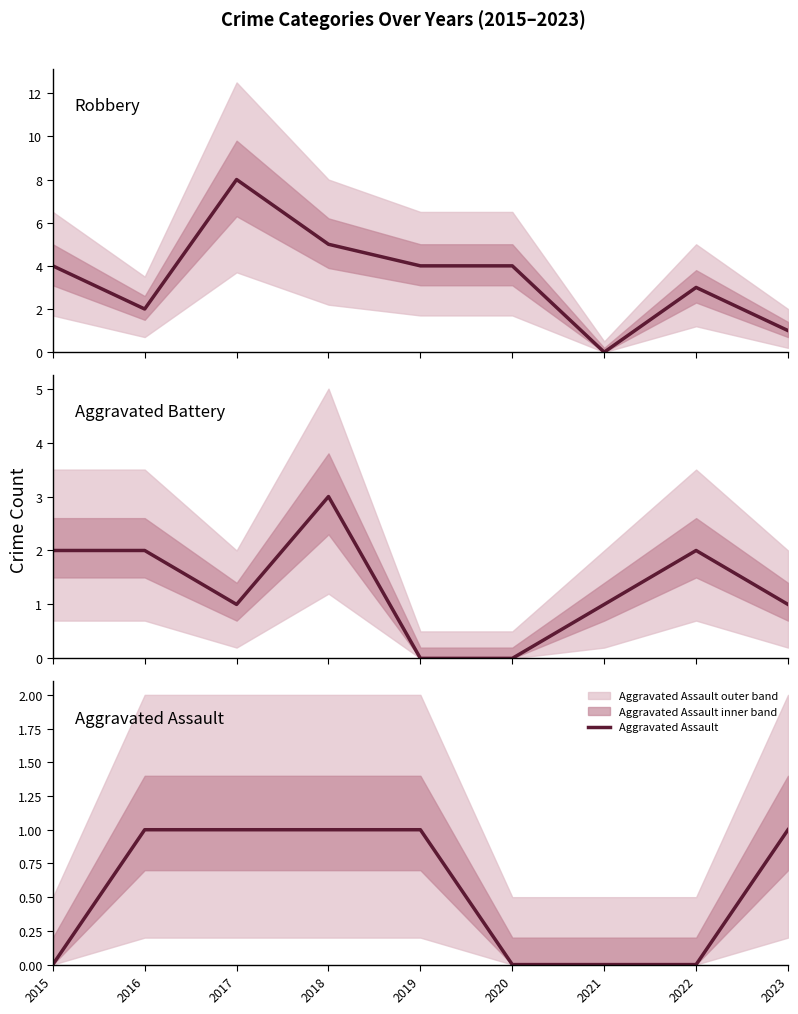

Where is the first local minimum for Aggravated Battery?

2017